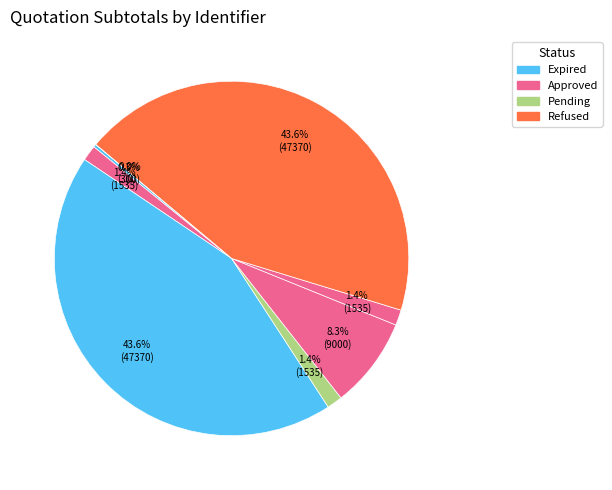

How many slices are in this pie chart?

8